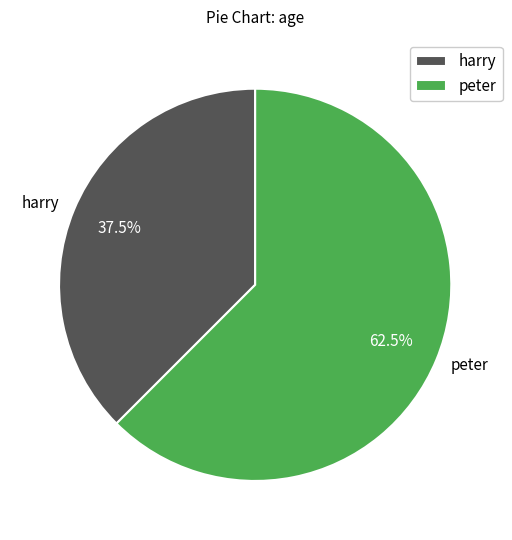

How many slices are in this pie chart?

2